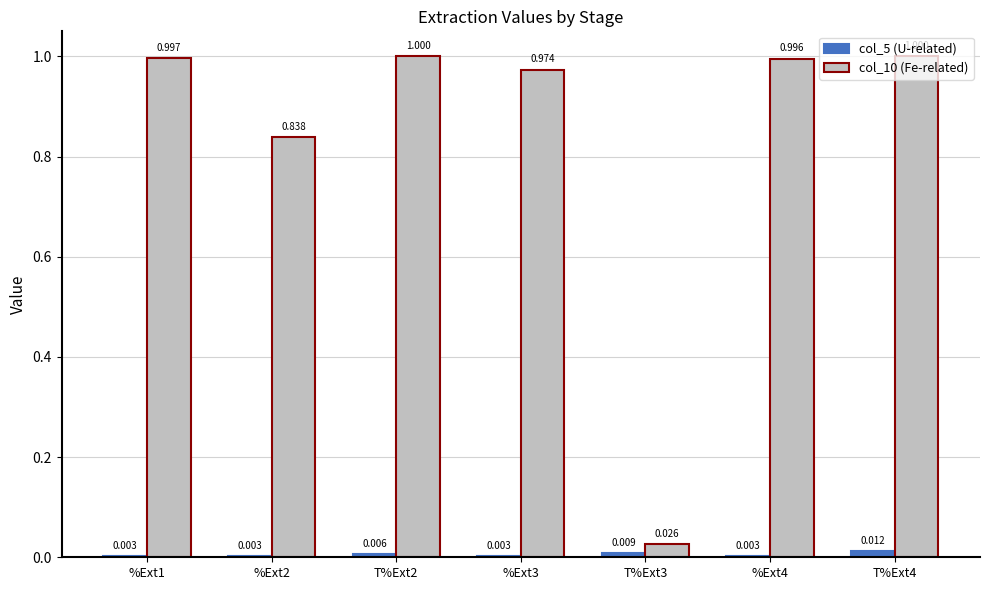

What is the label of the 6th bar from the right?

%Ext2